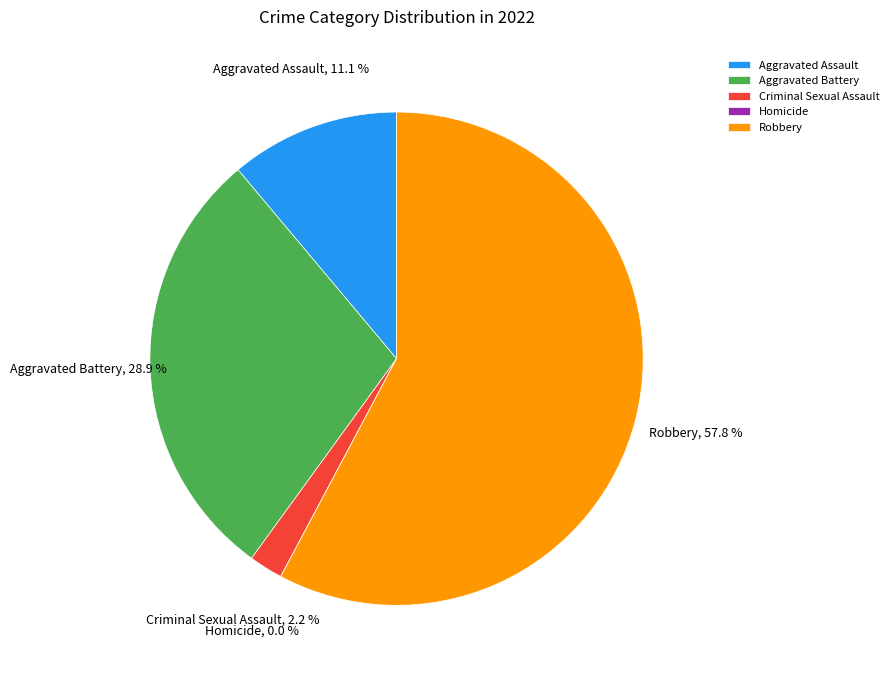

Rank the categories by value from lowest to highest.

Homicide, Criminal Sexual Assault, Aggravated Assault, Aggravated Battery, Robbery